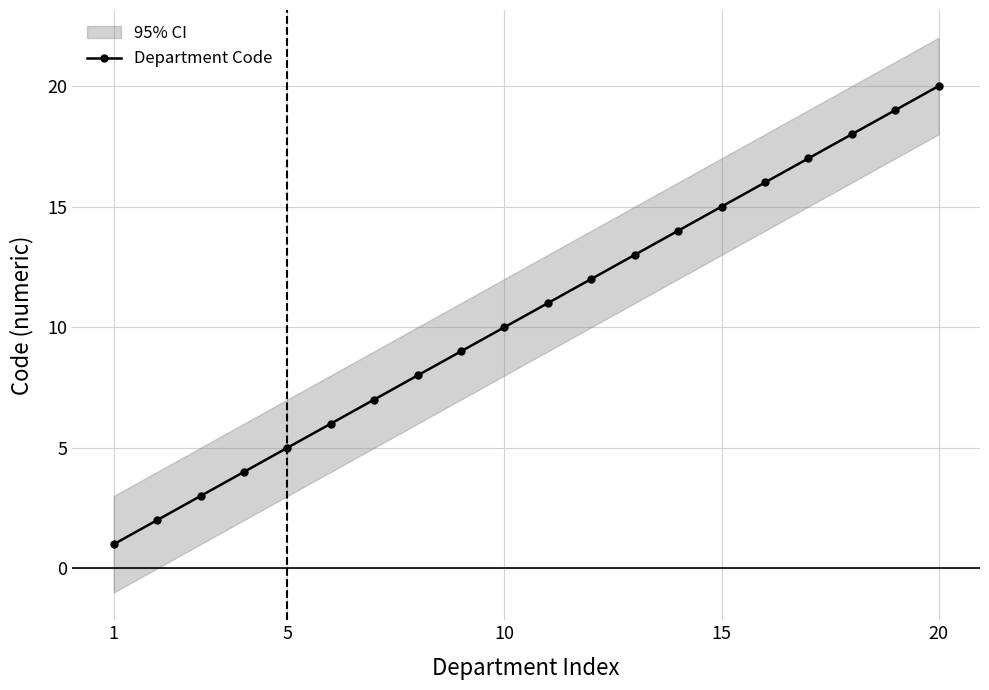

True or false: Department Code has more than 1 points higher than both neighbors.

False